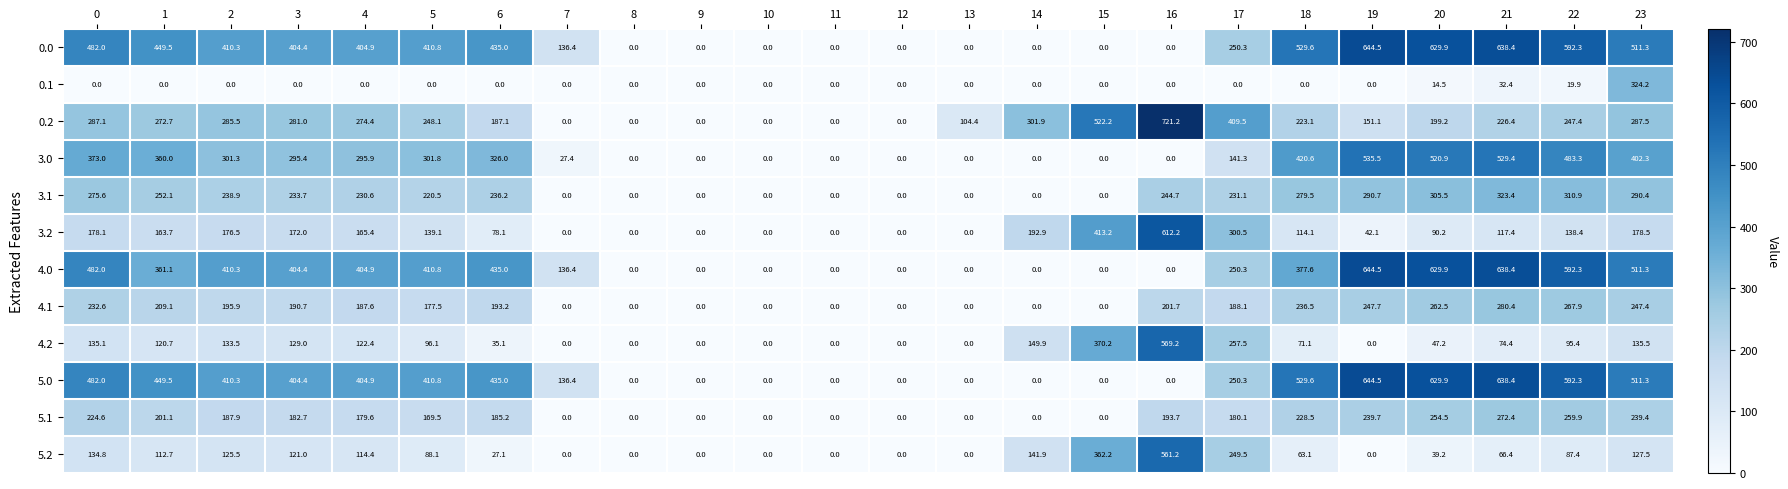

What is the difference between the maximum and minimum values in the 0.2 series?

721.2